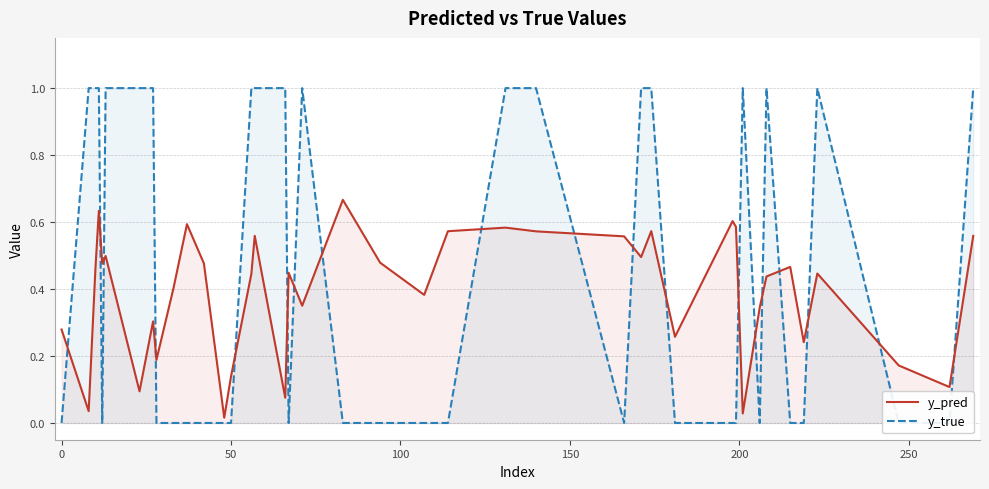

Is it true that y_true equals -0.5 at 37?

False